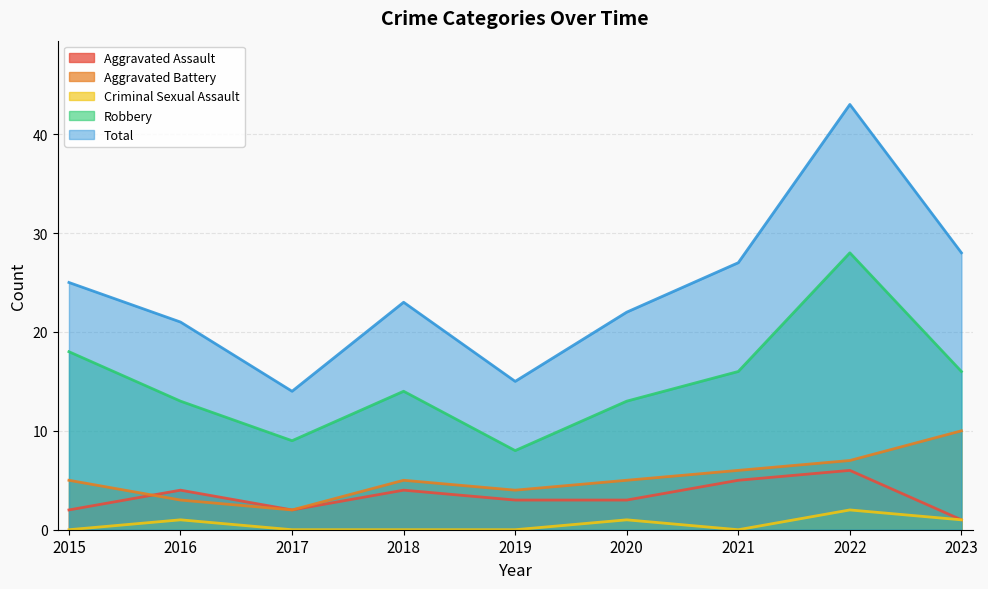

True or false: Criminal Sexual Assault has a value of 1 at 2021.

False